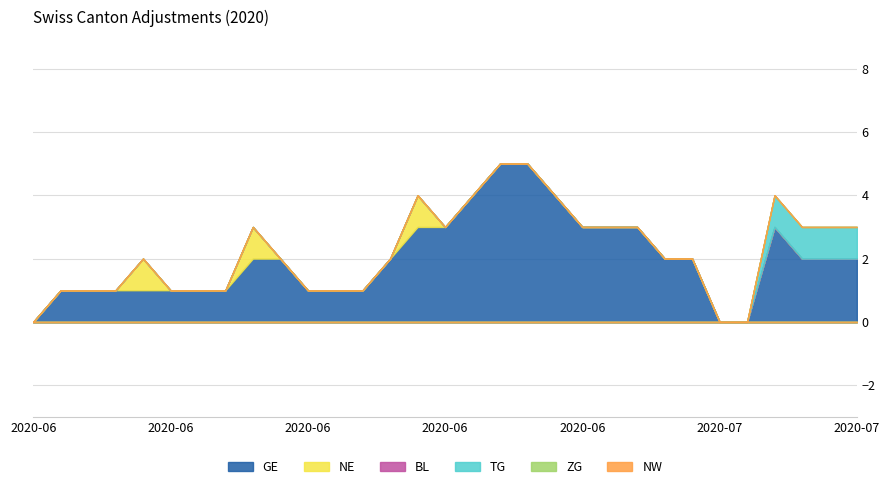

True or false: TG has a value of 0 at 2020-07-09.

False